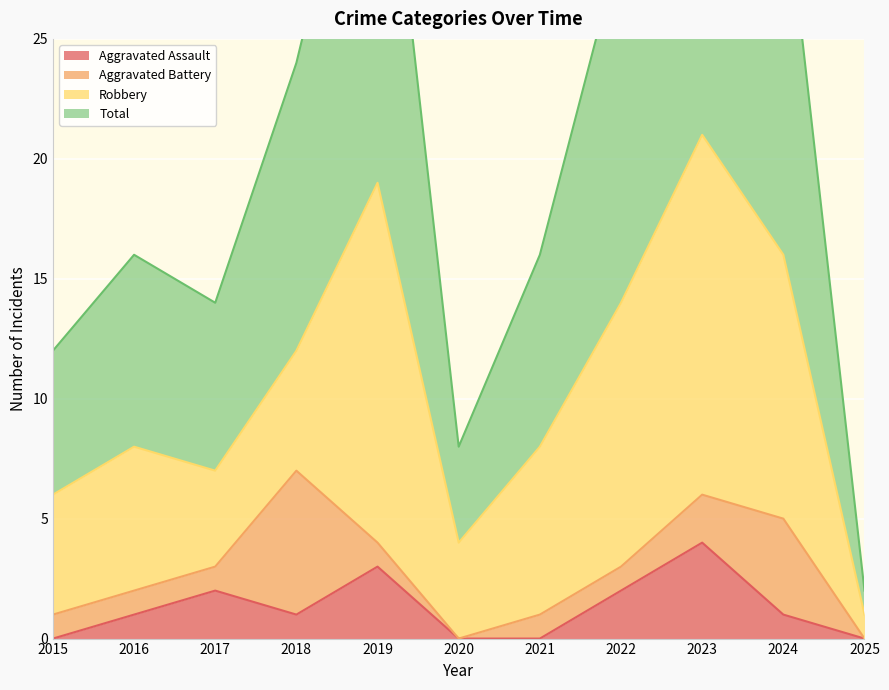

The Aggravated Assault series shows 0 at 2015. True or false?

True